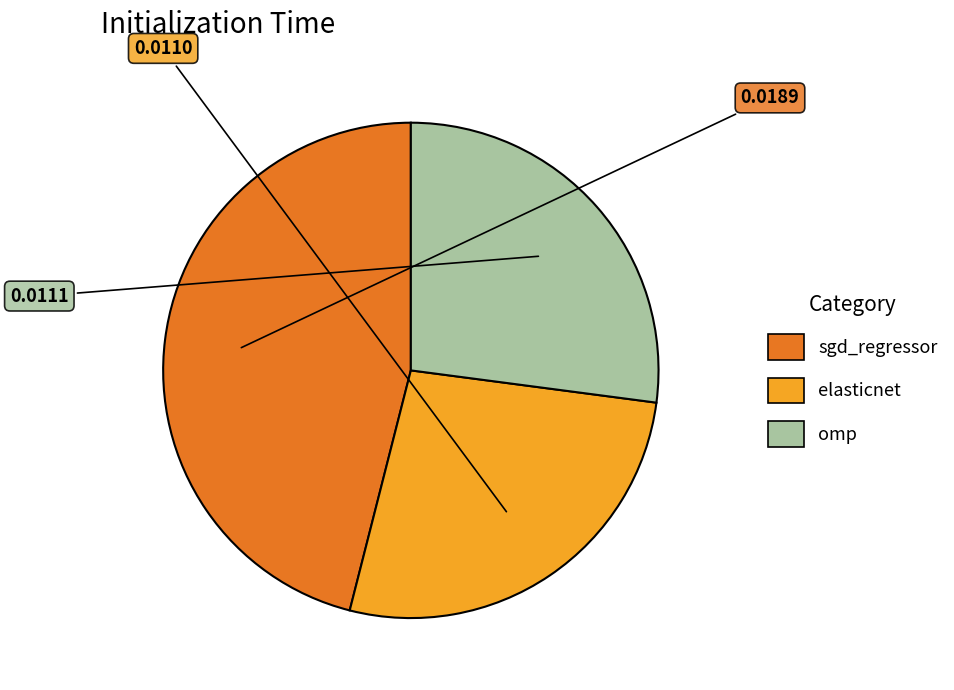

Is the sum of omp and elasticnet greater than half?

Yes